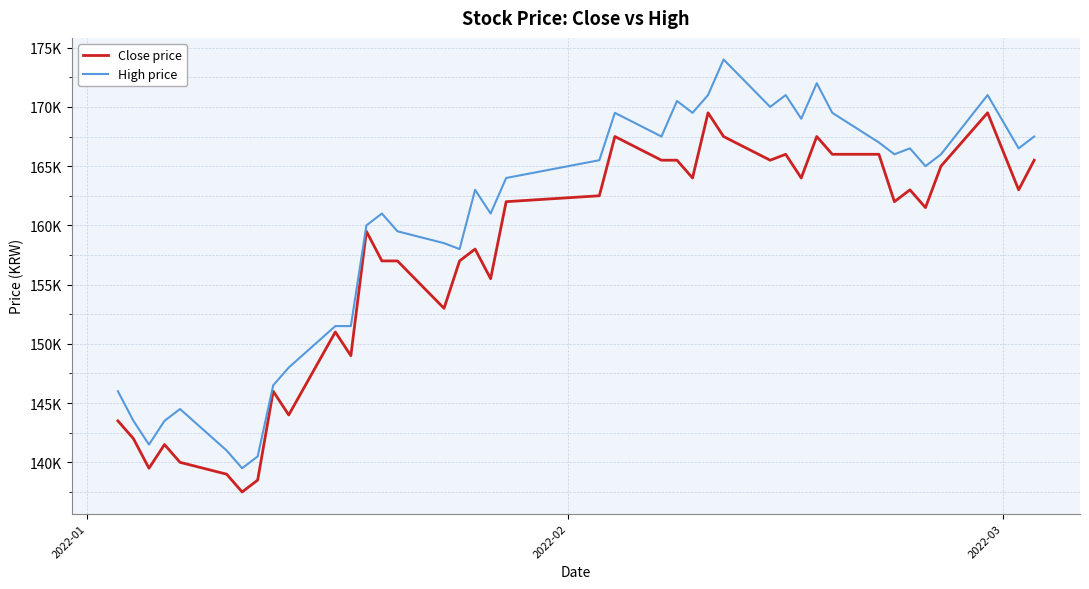

What is the maximum value for Close price?

169500